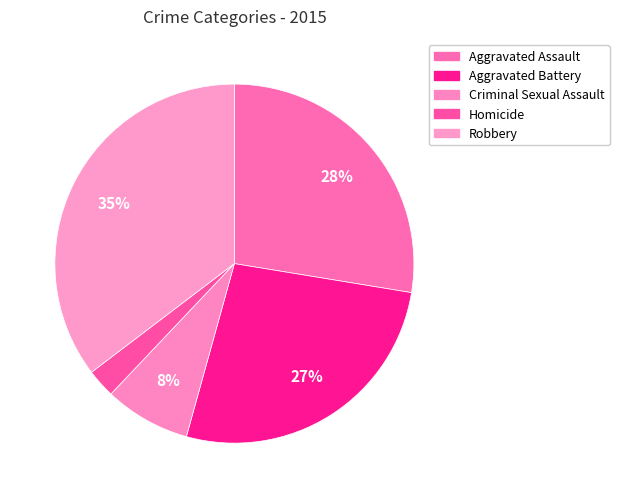

Is there a majority slice in this chart?

No